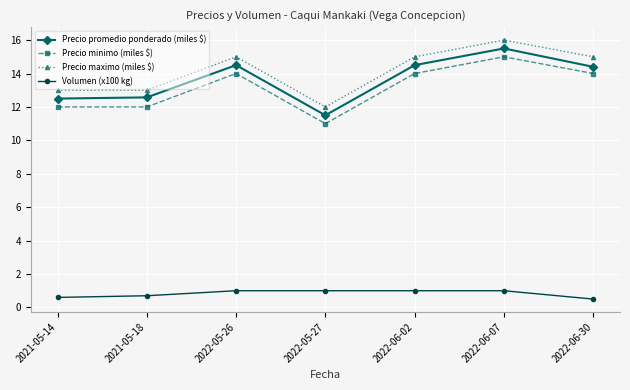

What is the maximum value shown in the chart?

16.0